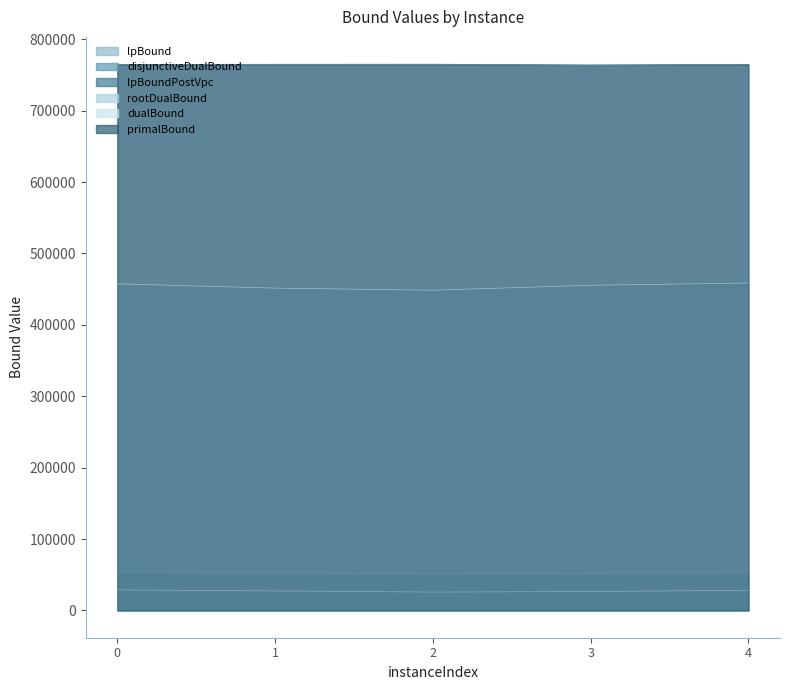

Where is lpBound nearest to the value 27181?

1